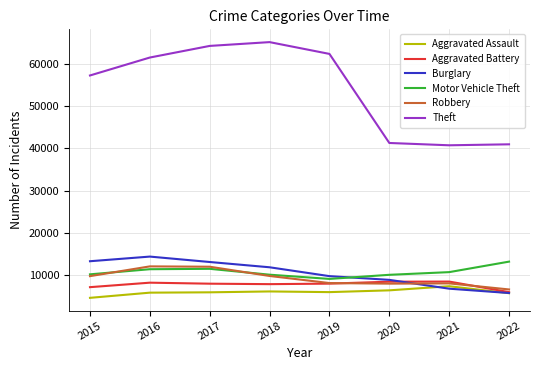

Which series has the largest total across all categories?

Theft